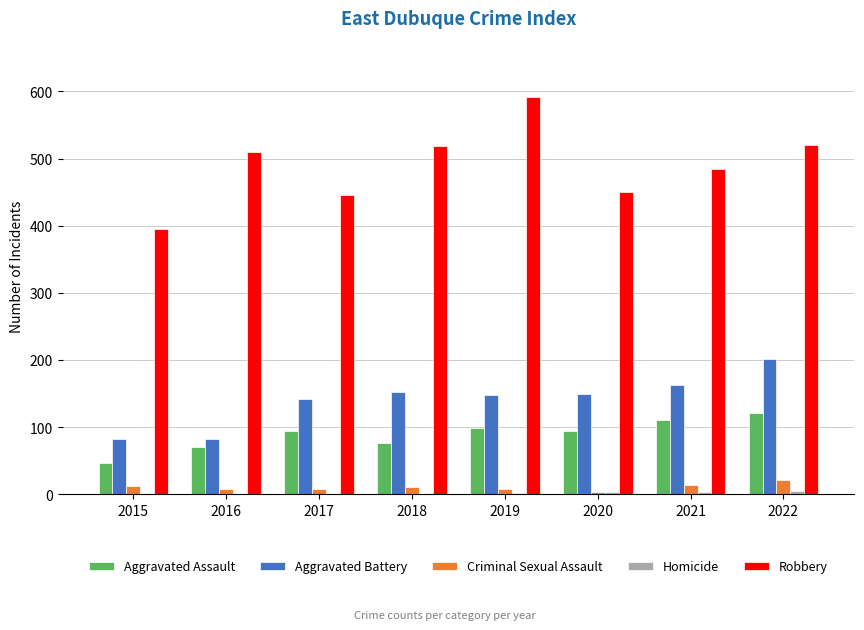

Which series has the largest total across all categories?

Robbery